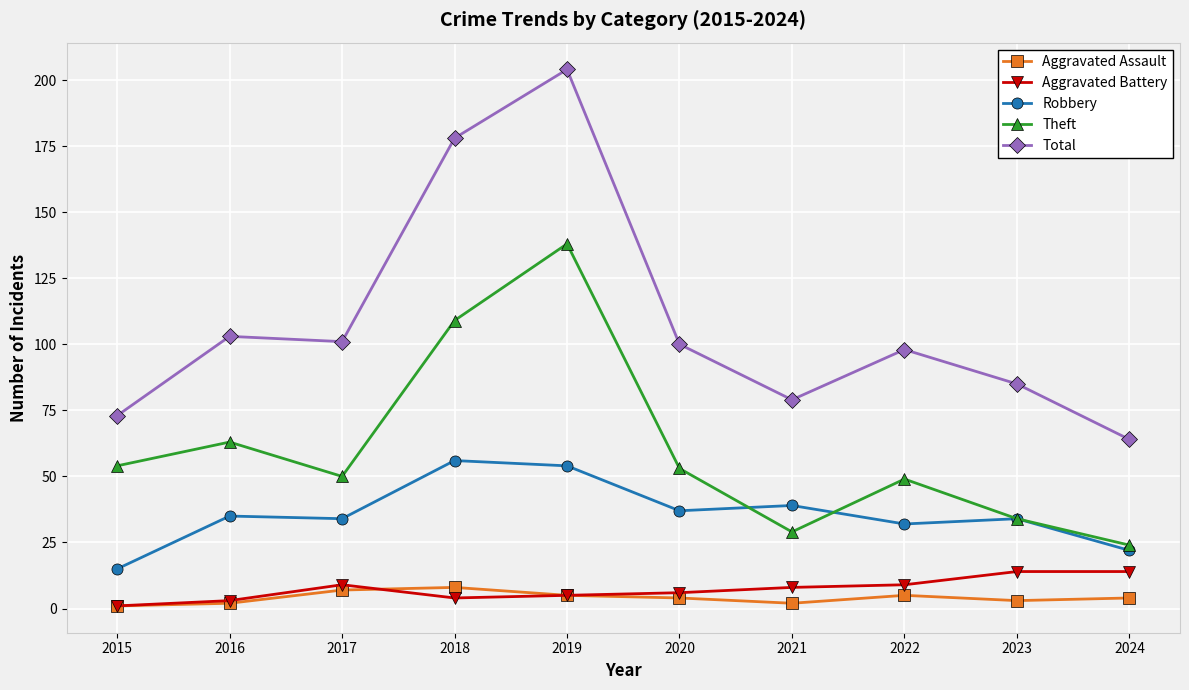

Does the chart display data point markers on the line(s)?

Yes